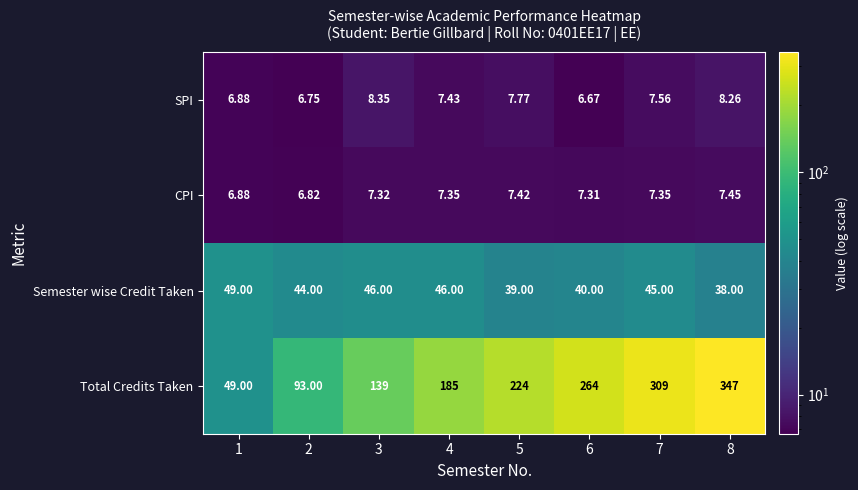

Between 2 and 7, which series saw the biggest shift?

Total Credits Taken